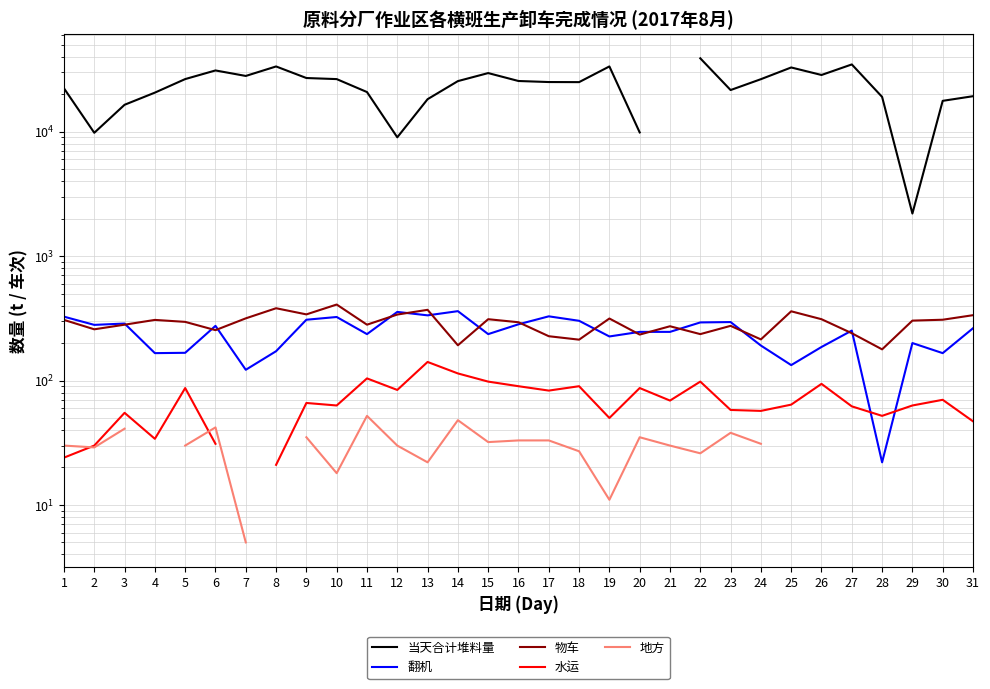

What is the maximum value shown in the chart?

38864.0